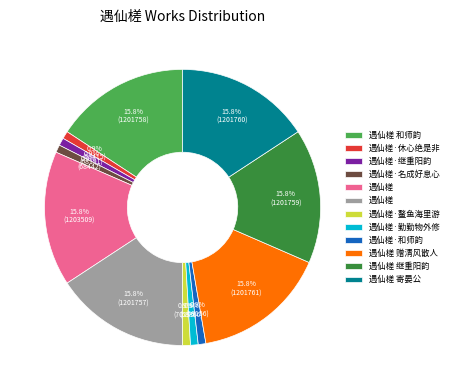

Is there any slice that represents more than half of the pie?

No